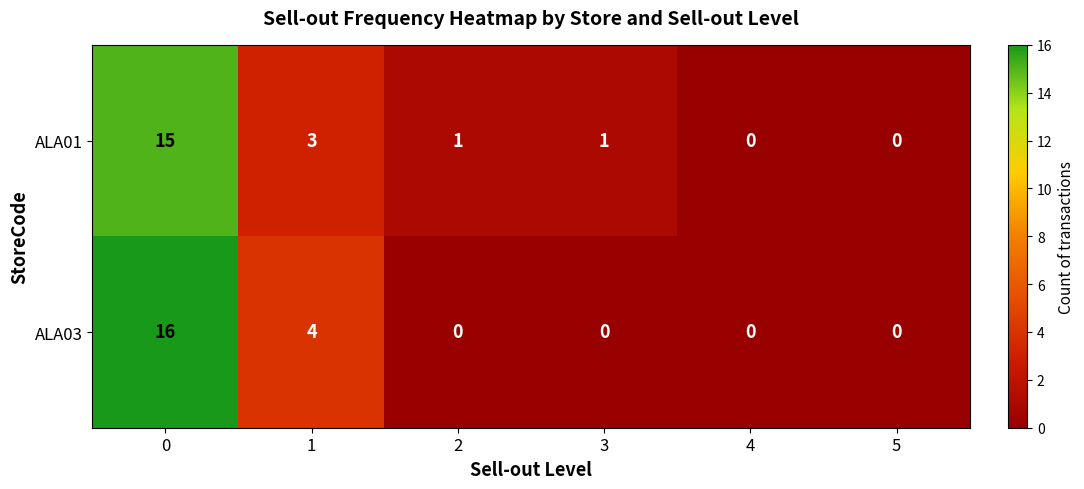

Reading left to right, list all the values displayed in this chart.

ALA01: 0=15	1=3	2=1	3=1	4=0	5=0
ALA03: 0=16	1=4	2=0	3=0	4=0	5=0